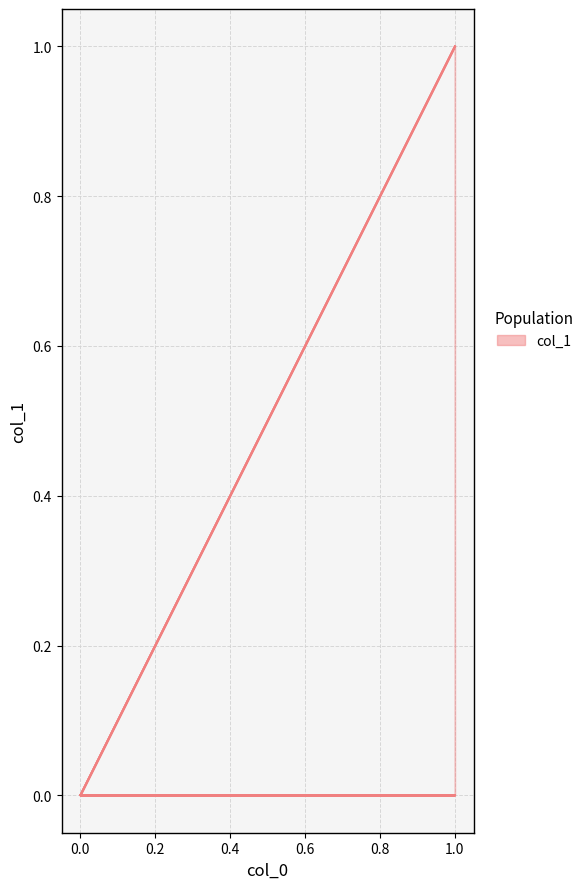

Is it true that the value at 1 is 0?

False